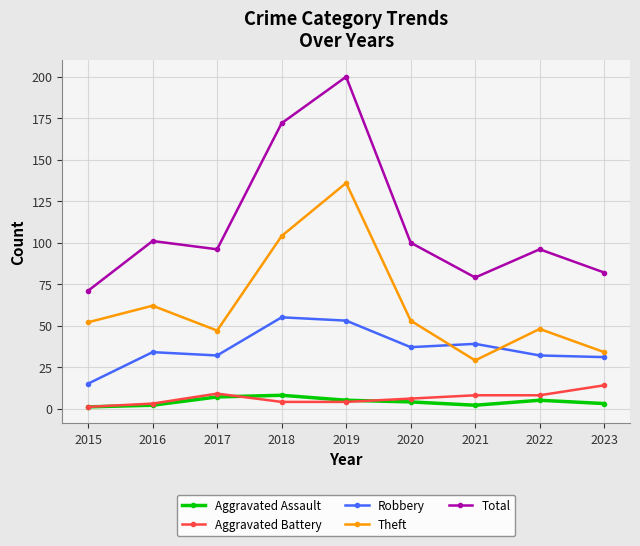

Is this an area chart (filled region under the line)?

No